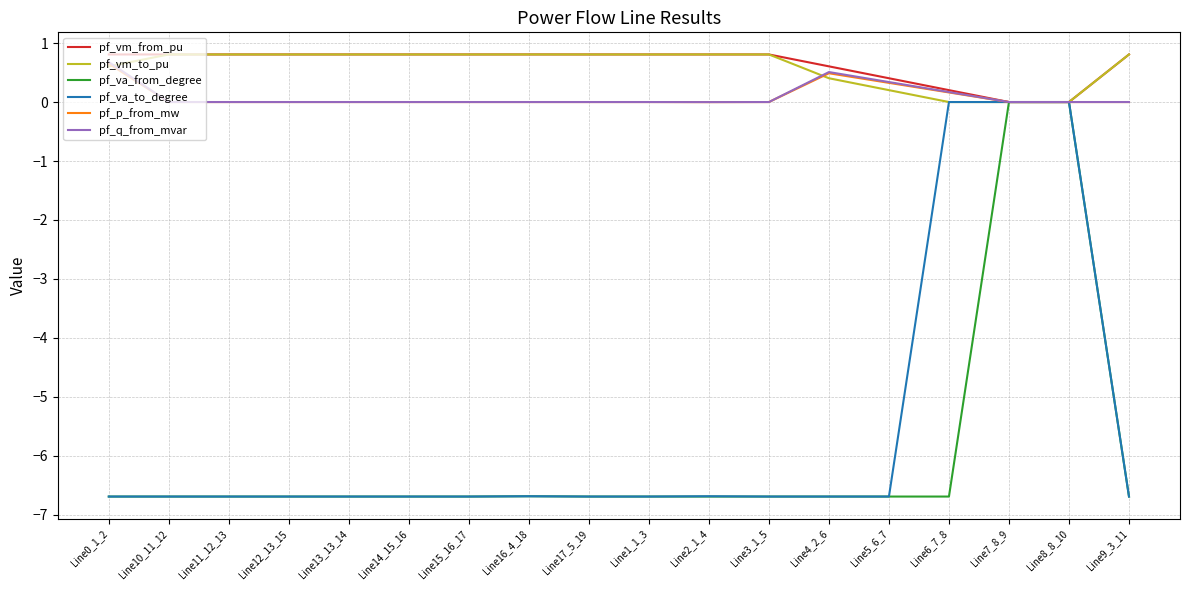

The value of pf_va_to_degree at Line14_15_16 is -8.7. True or false?

False